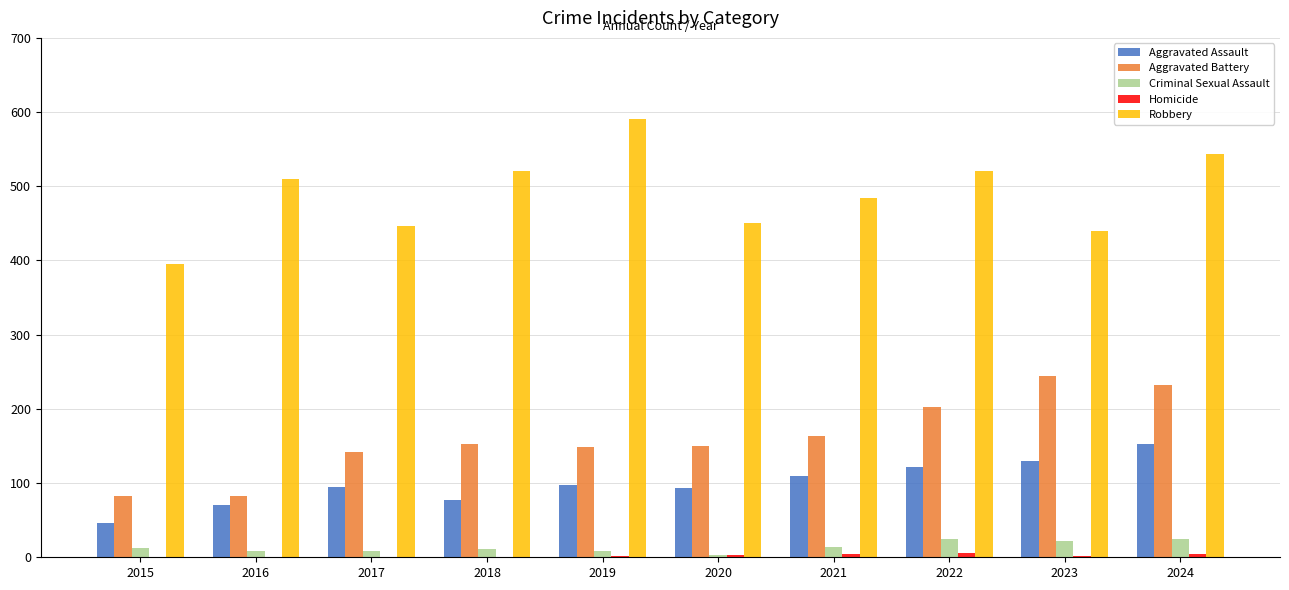

What is the maximum value for Aggravated Assault?

152